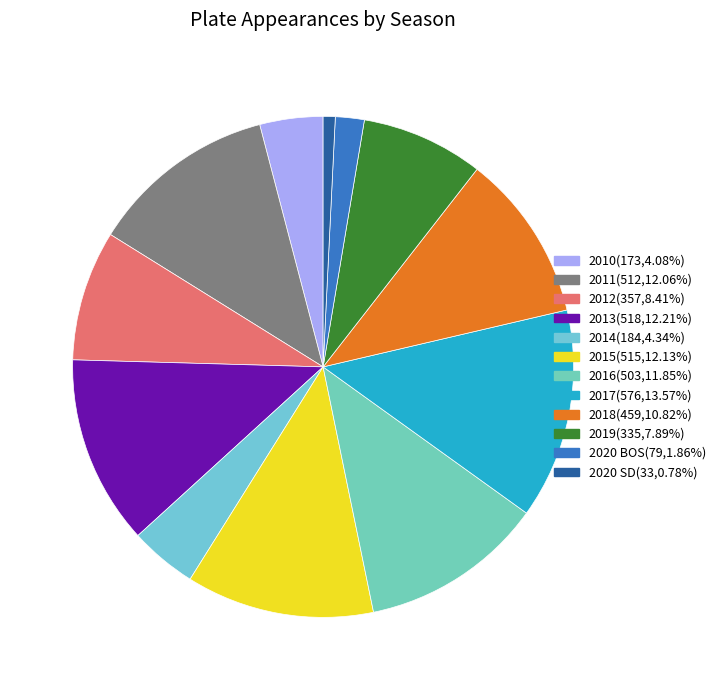

Combined, what portion of the pie is 2016 and 2010?

15.9%